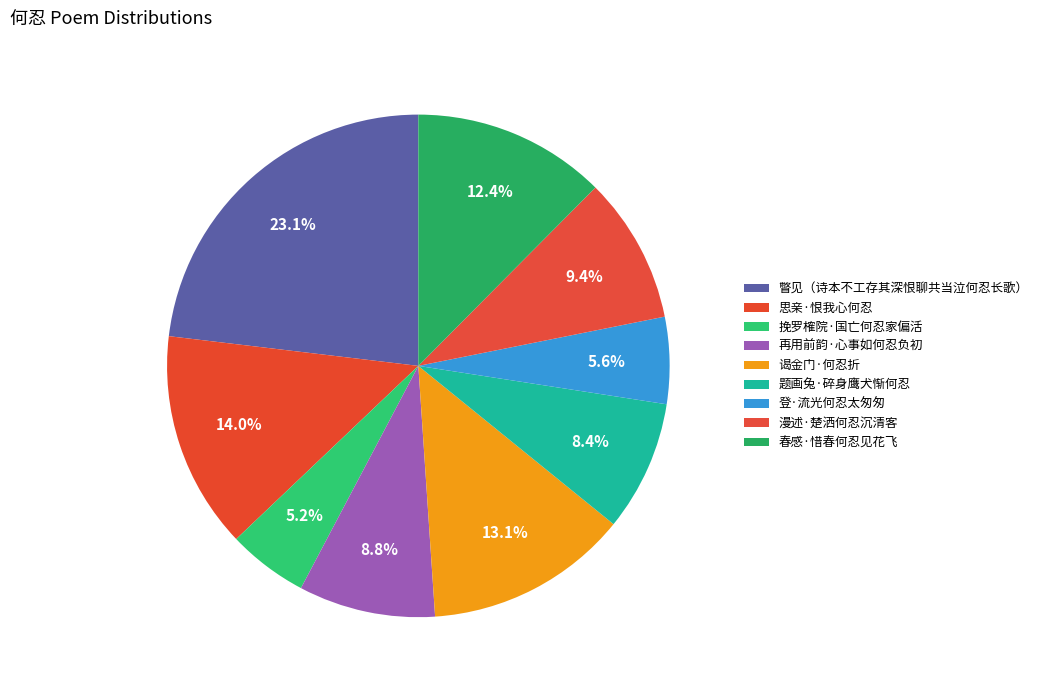

Combined, do 春感·惜春何忍见花飞 and 瞥见（诗本不工存其深恨聊共当泣何忍长歌） account for over 50%?

No